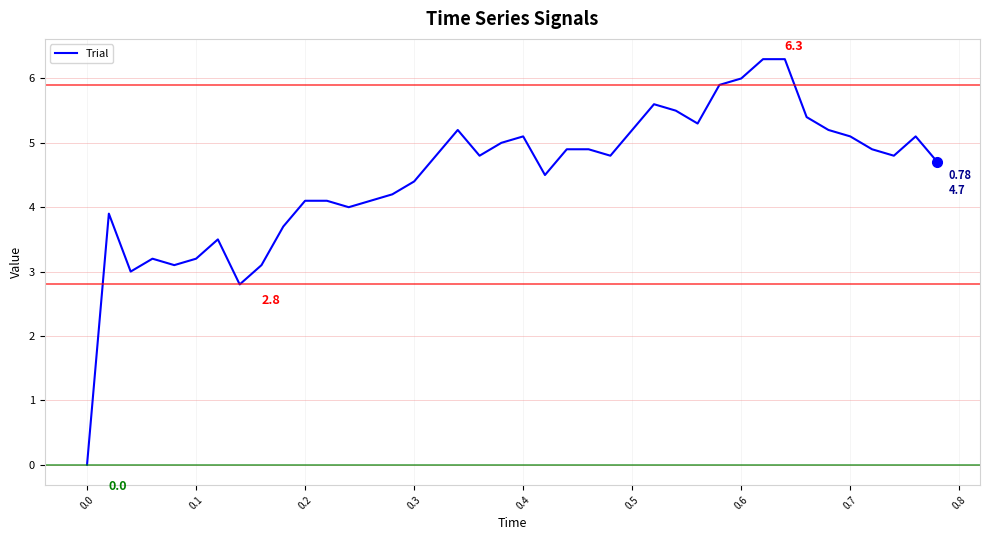

What is the maximum value shown in the chart?

6.3